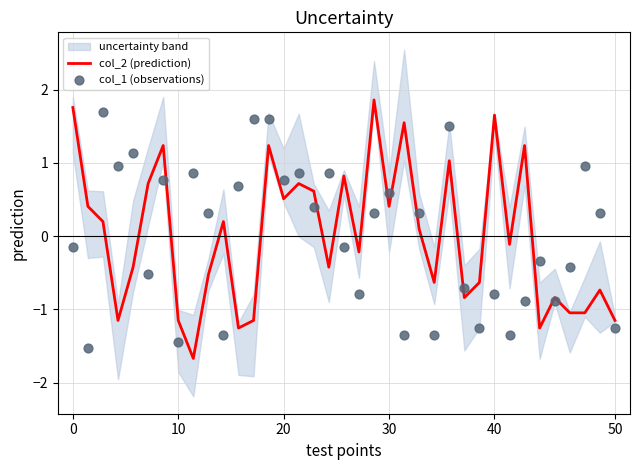

What is the total value across all series at 20?

1.9